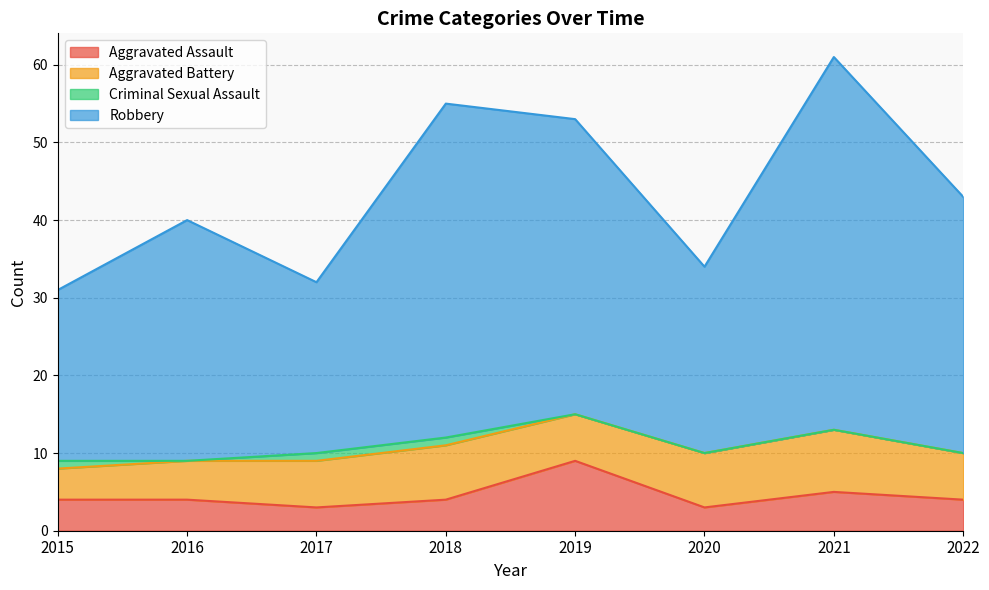

Is it true that Aggravated Assault equals 1 at 2017?

False